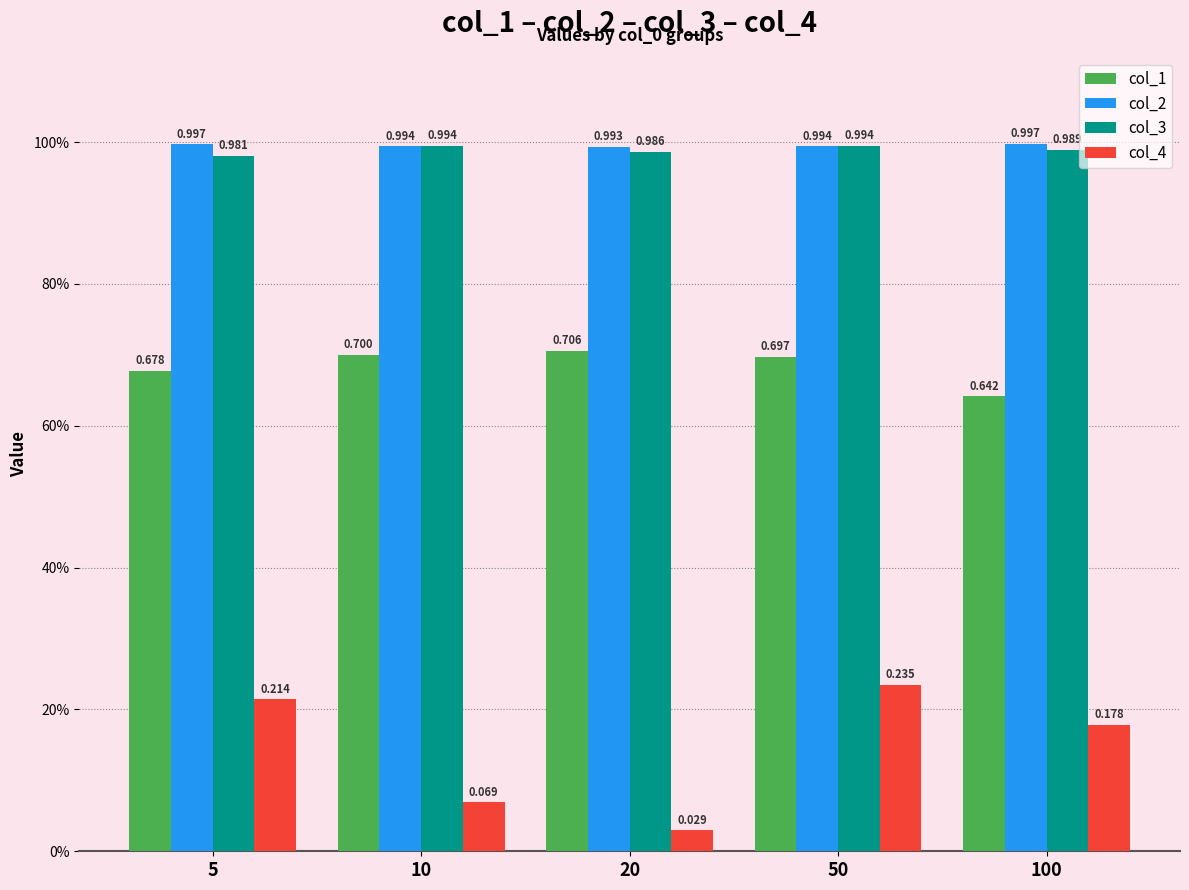

At which category is the sum across all series the highest?

50